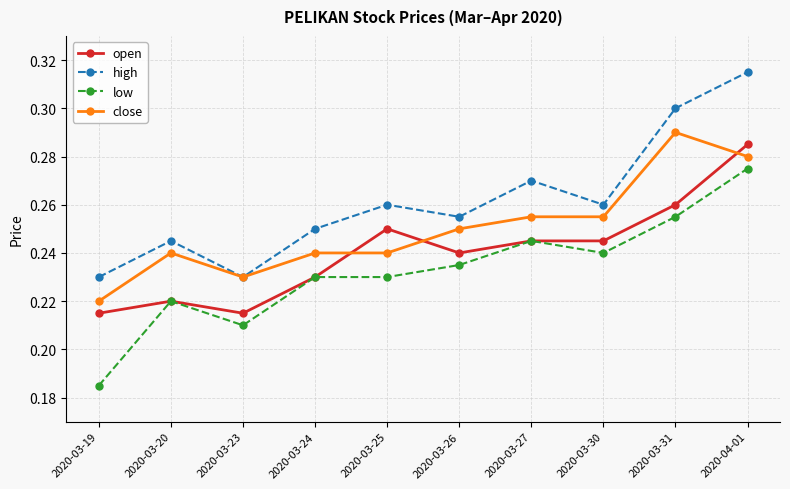

Where is the first local maximum for high?

2020-03-20